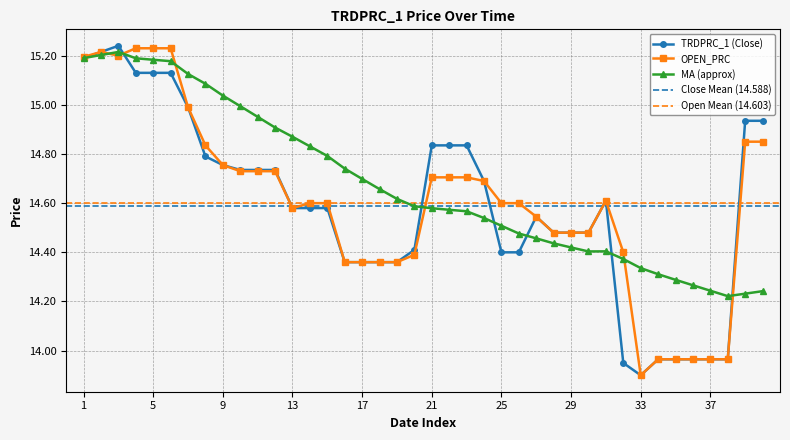

What is the sum of all values?

583.5